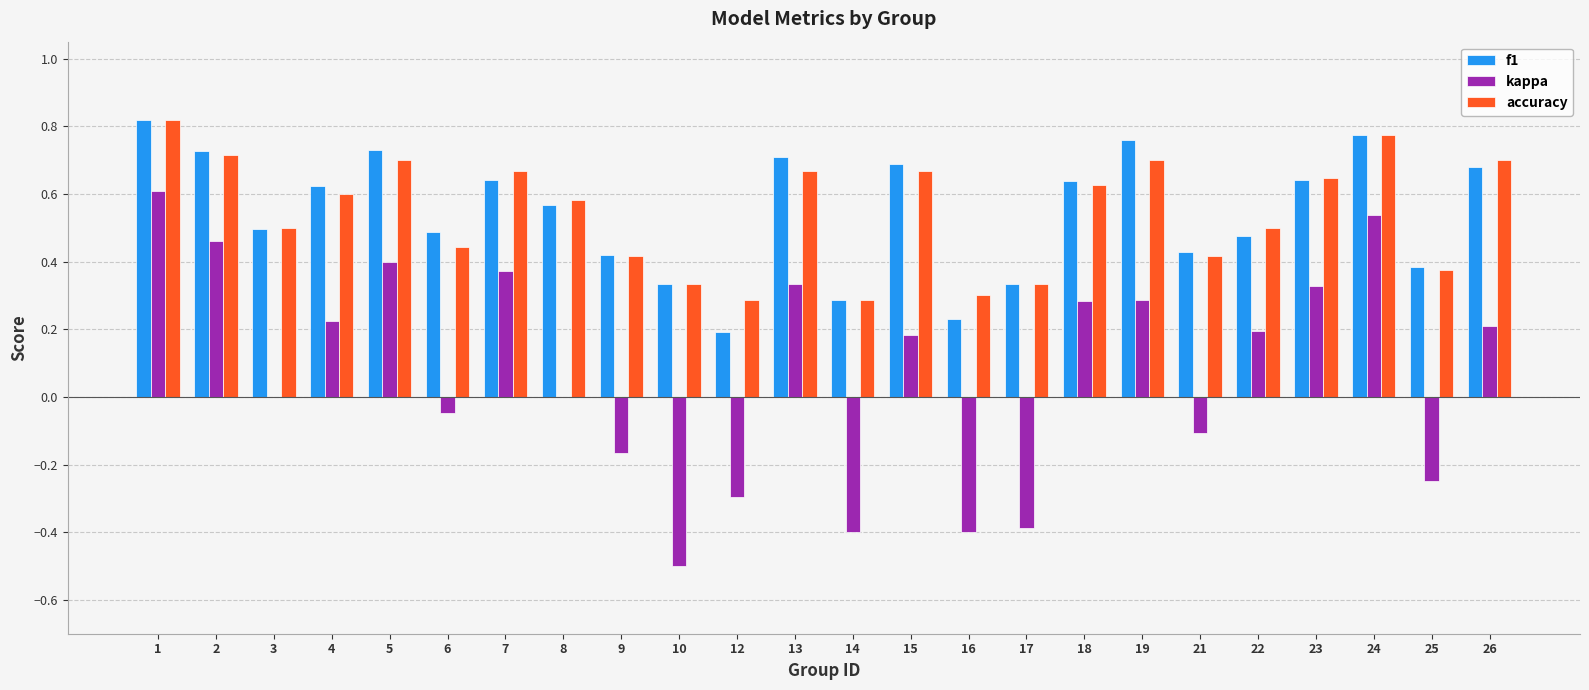

Is the value of accuracy at 12 greater than the value of kappa at 15?

Yes